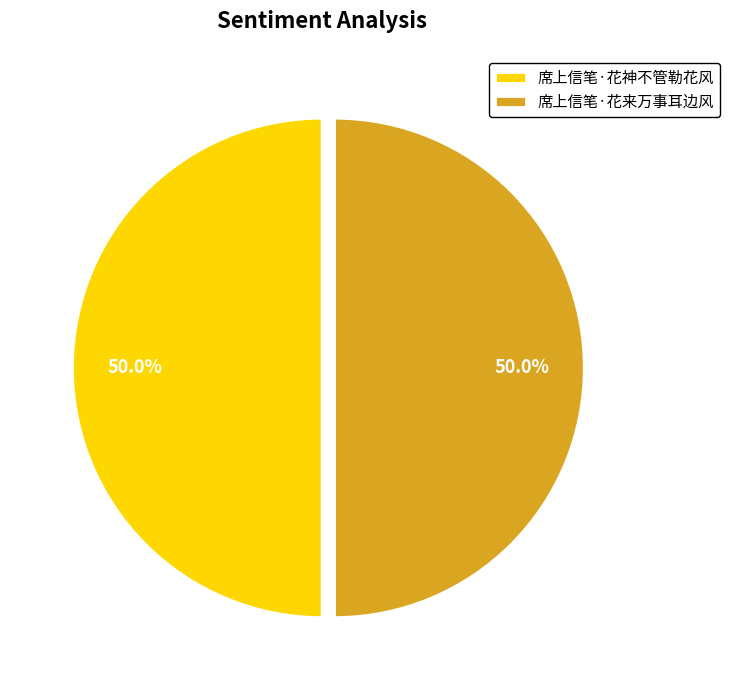

What is the ratio of the value at 席上信笔·花神不管勒花风 to the value at 席上信笔·花来万事耳边风?

1.0